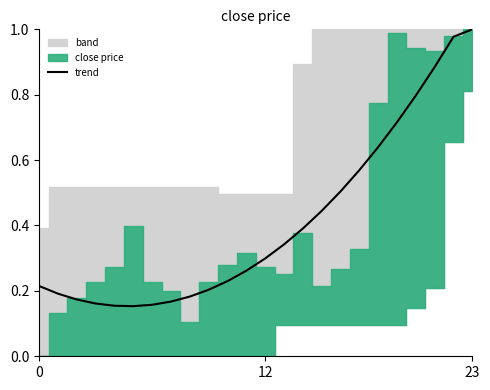

Where is the data nearest to the value 0?

5